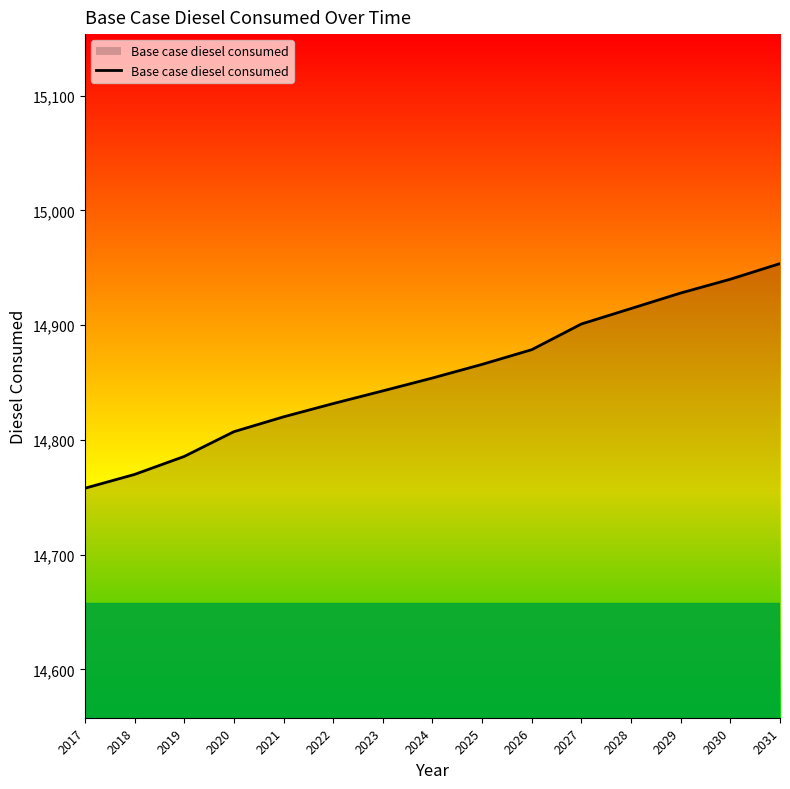

What is the smallest value displayed?

14757.9